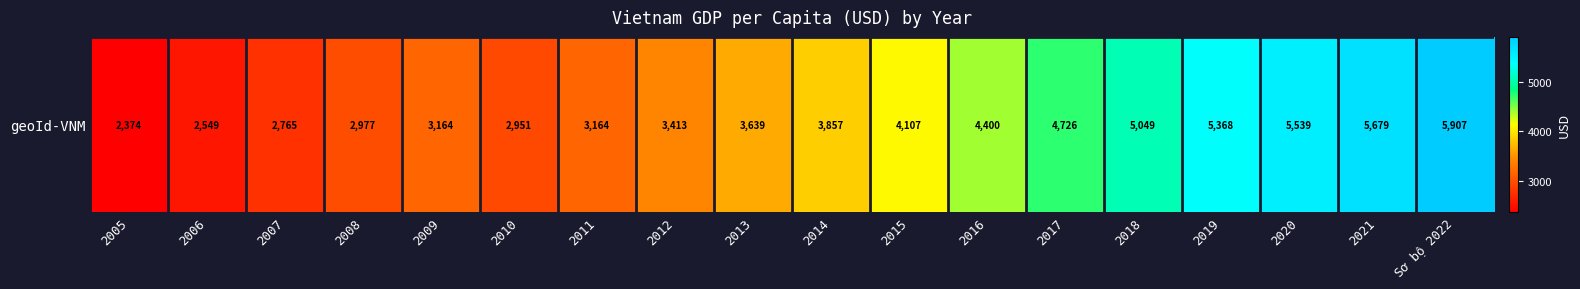

What is the maximum value shown in the chart?

5907.2